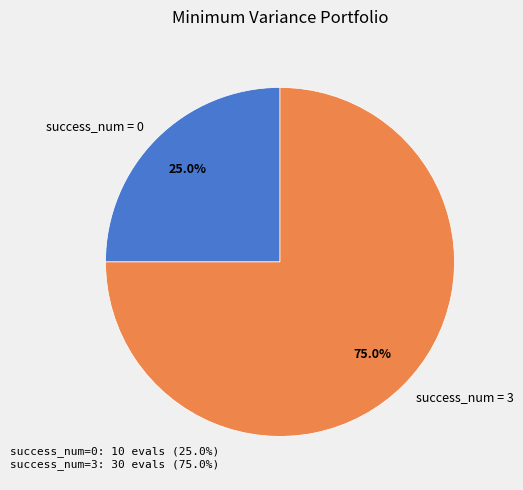

Which slice represents more than half of the pie?

success_num = 3